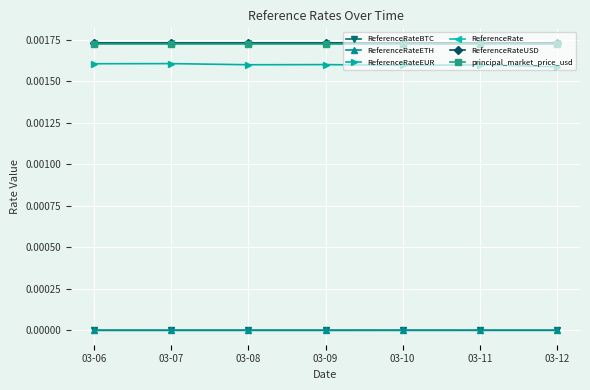

At which label is ReferenceRateETH closest to 0?

03-06